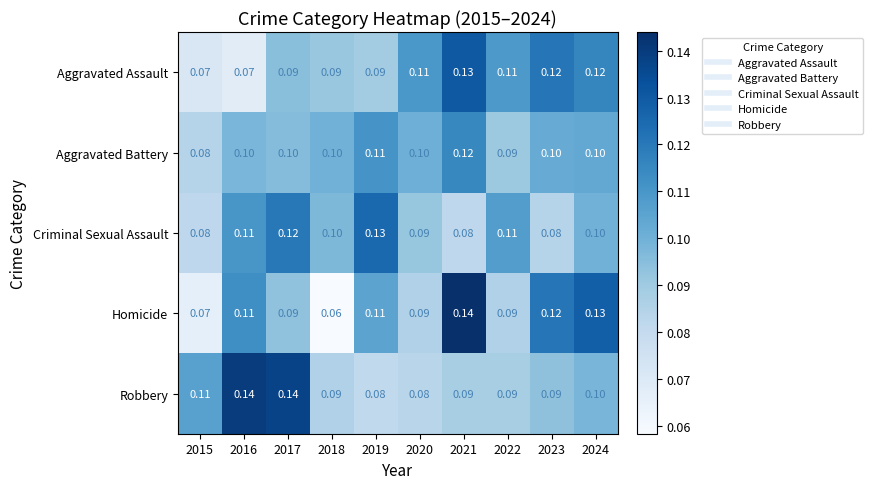

Between 2017 and 2023, which series saw the biggest shift?

Robbery